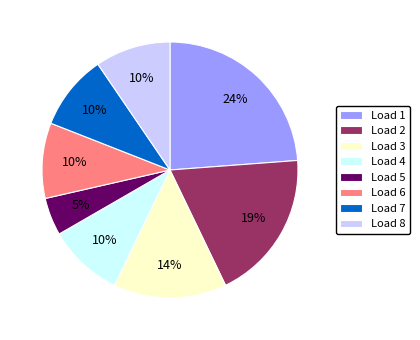

To the nearest percent, what is the average slice percentage?

12%